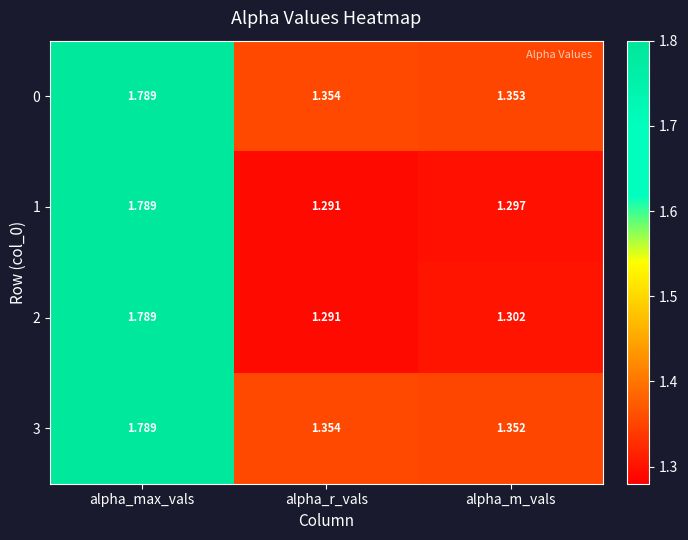

At which category is the sum across all series the highest?

alpha_max_vals